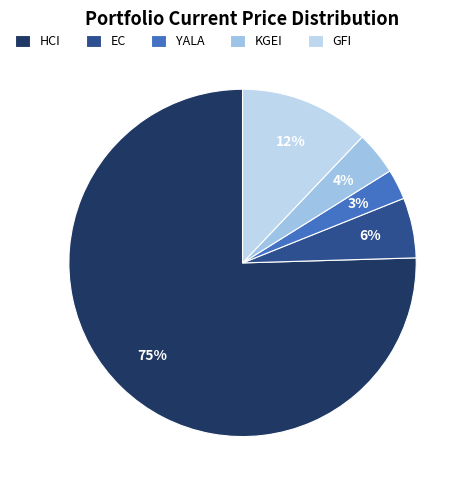

Rank the categories by value from lowest to highest.

YALA, KGEI, EC, GFI, HCI